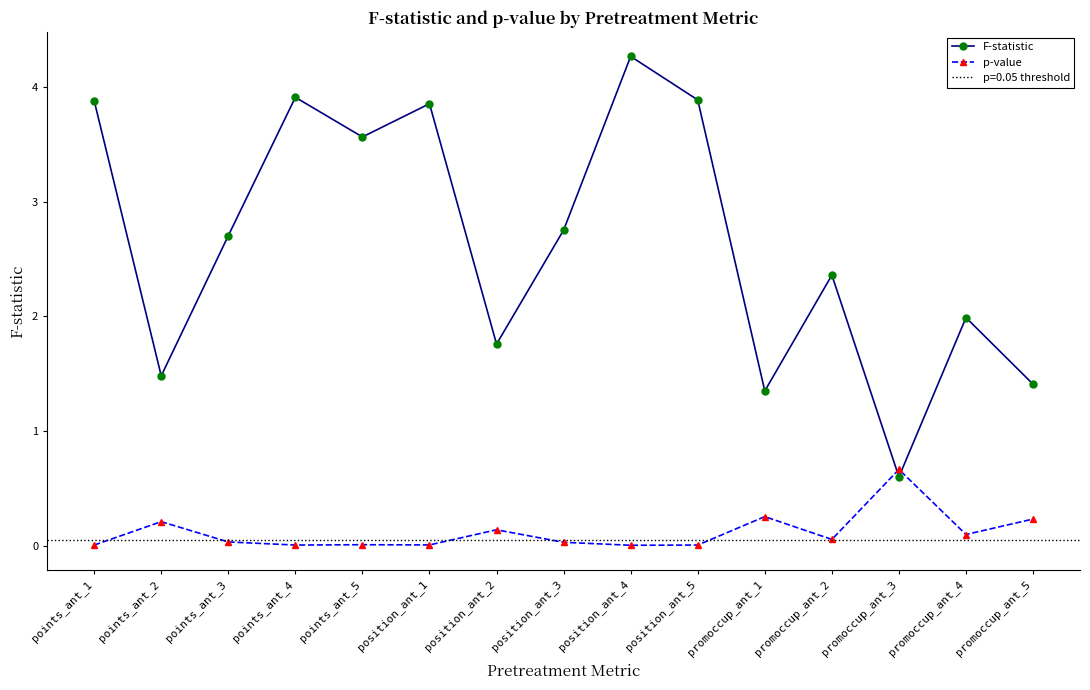

Reading left to right, list all the values displayed in this chart.

F-statistic: 3.9	1.5	2.7	3.9	3.6	3.9	1.8	2.8	4.3	3.9	1.3	2.4	0.6	2.0	1.4
p-value: 0.0	0.2	0.0	0.0	0.0	0.0	0.1	0.0	0.0	0.0	0.3	0.1	0.7	0.1	0.2